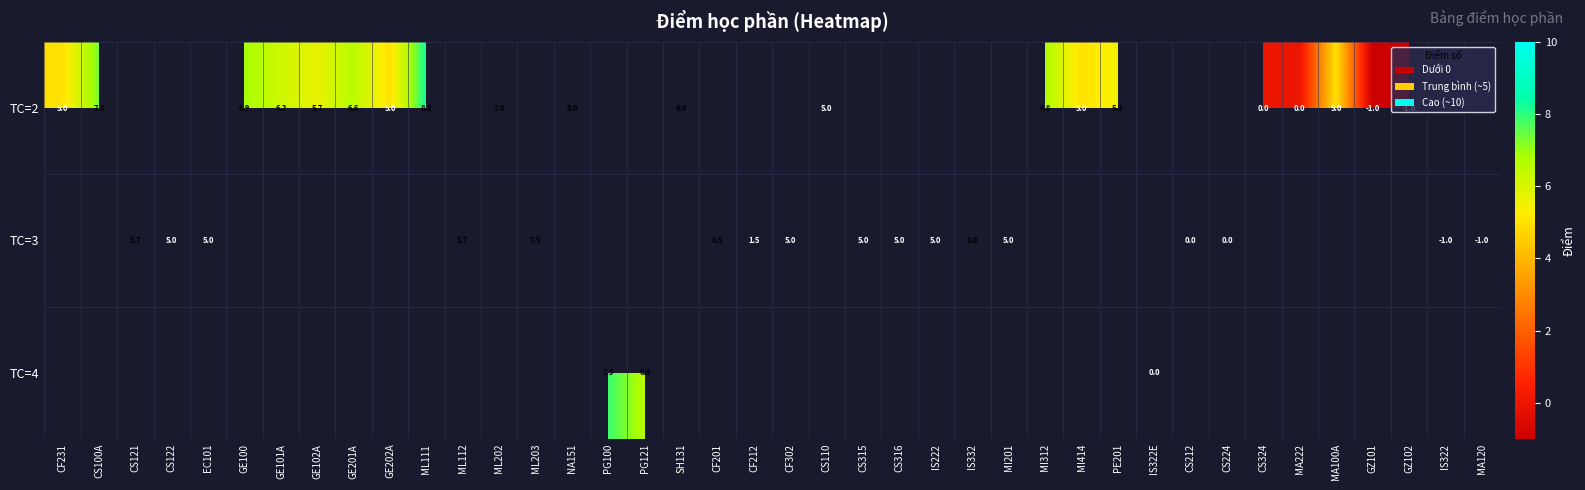

At which category does the chart reach its minimum across all series?

GZ101